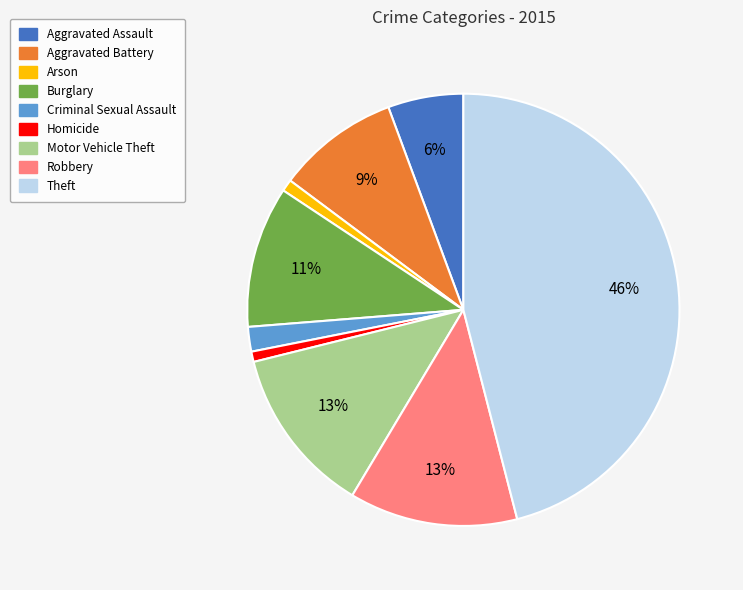

Which slice is the largest?

Theft